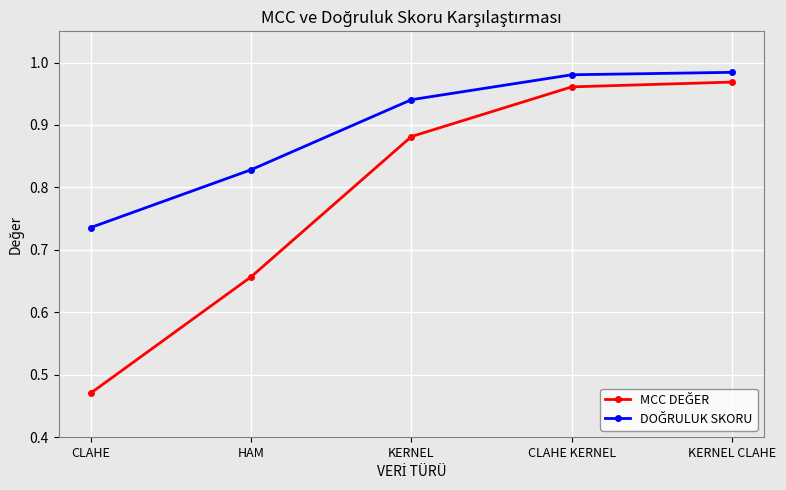

What position from the left is KERNEL CLAHE?

5